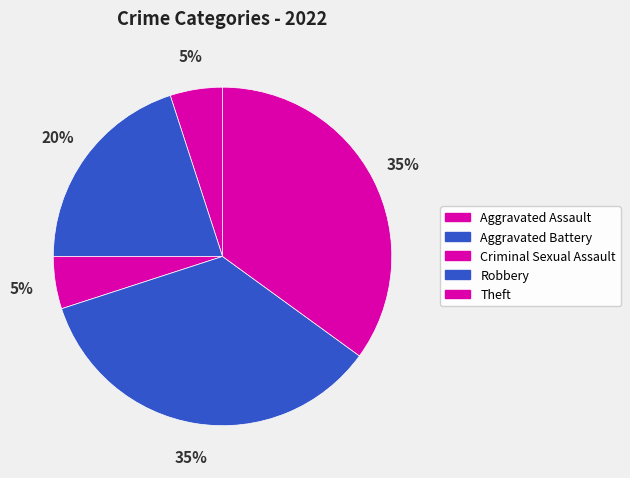

How many segments does this pie chart have?

5